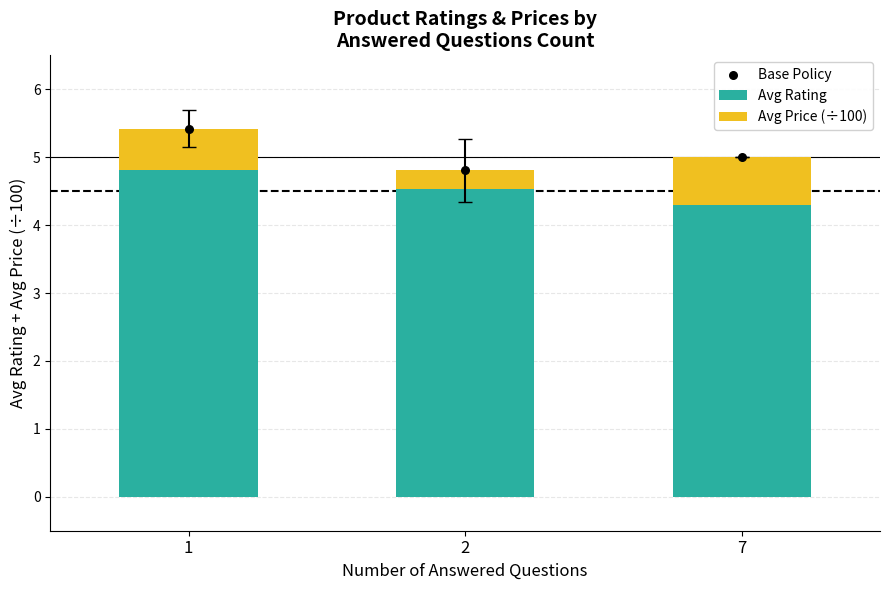

What are all the series names shown in the legend?

Avg Rating, Avg Price (÷100), Base Policy